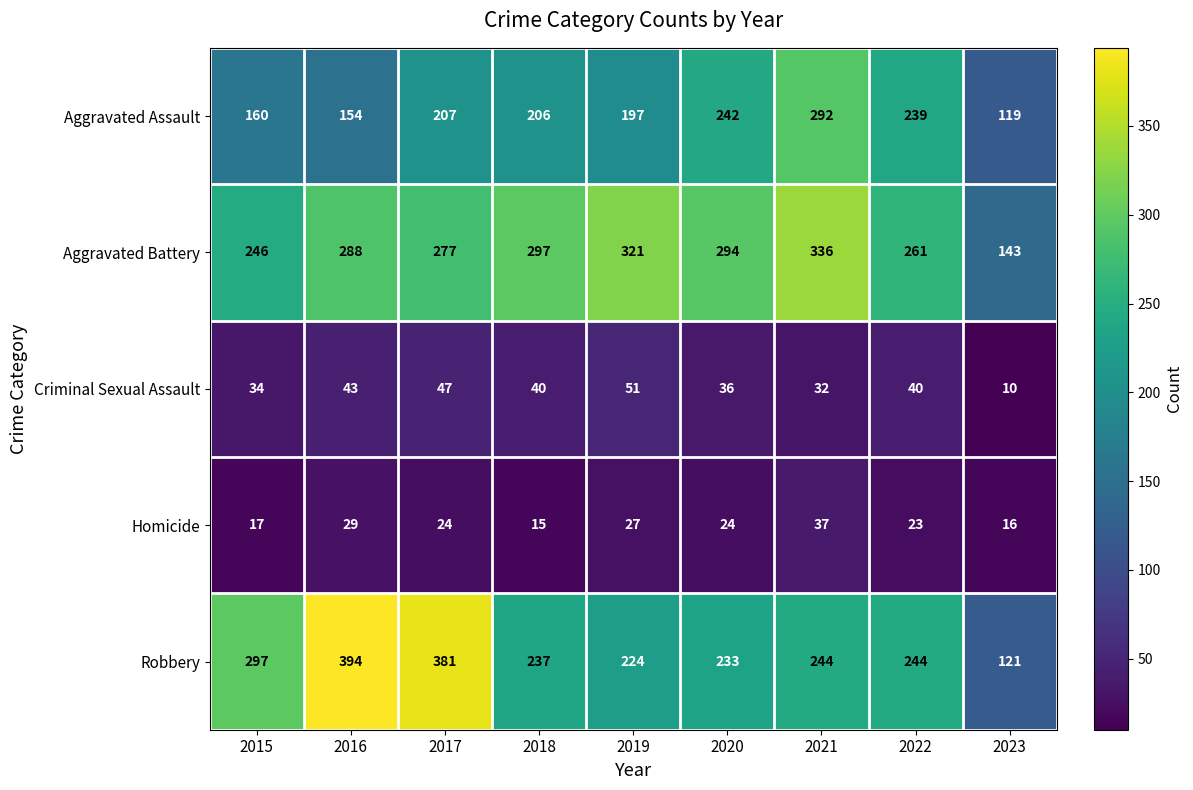

How many data points does each series have?

9